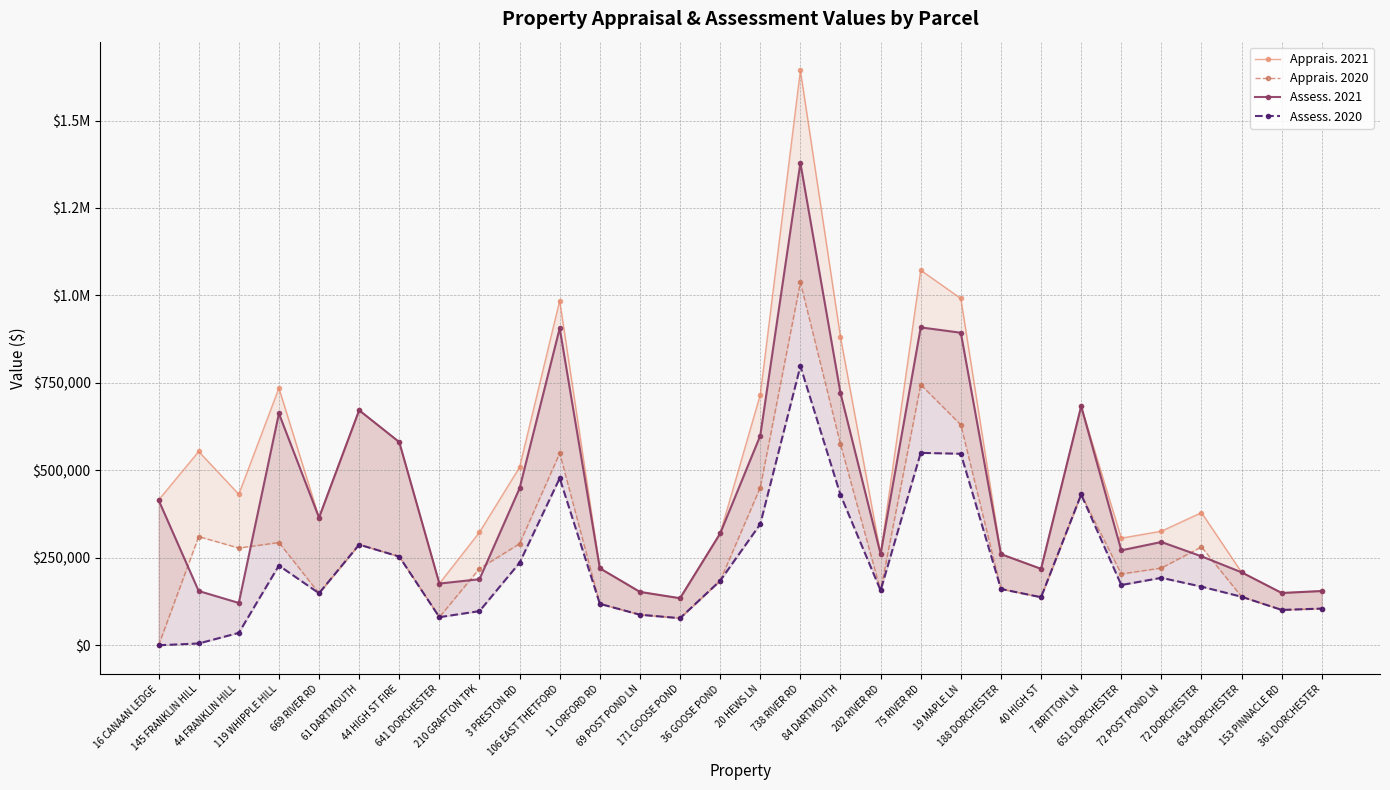

True or false: Apprais. 2021 has a value of 319600 at 36 GOOSE POND.

True